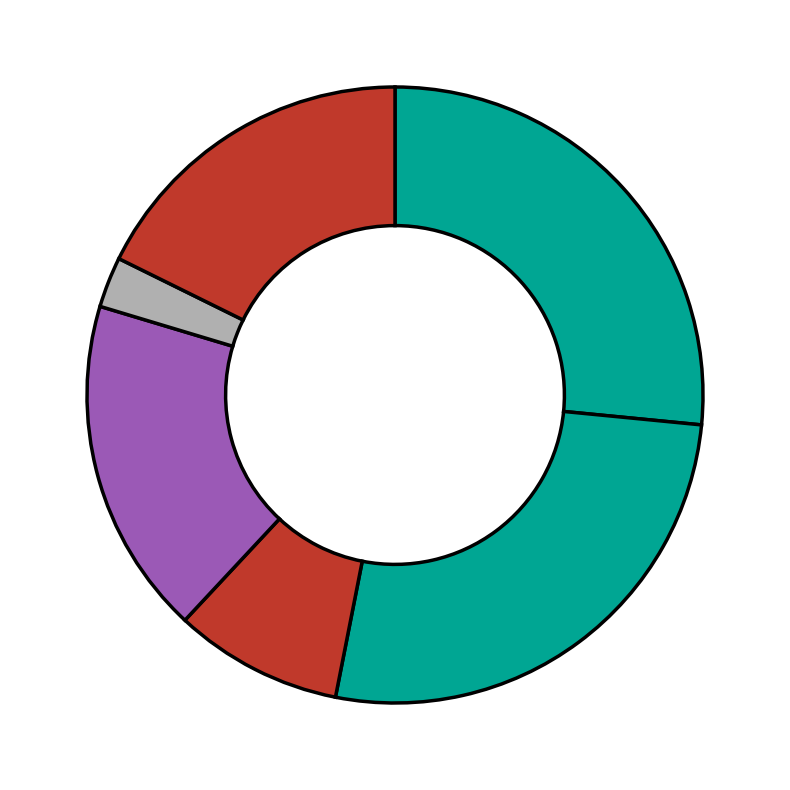

To the nearest percent, what is the difference between the largest and smallest slice percentages?

24%